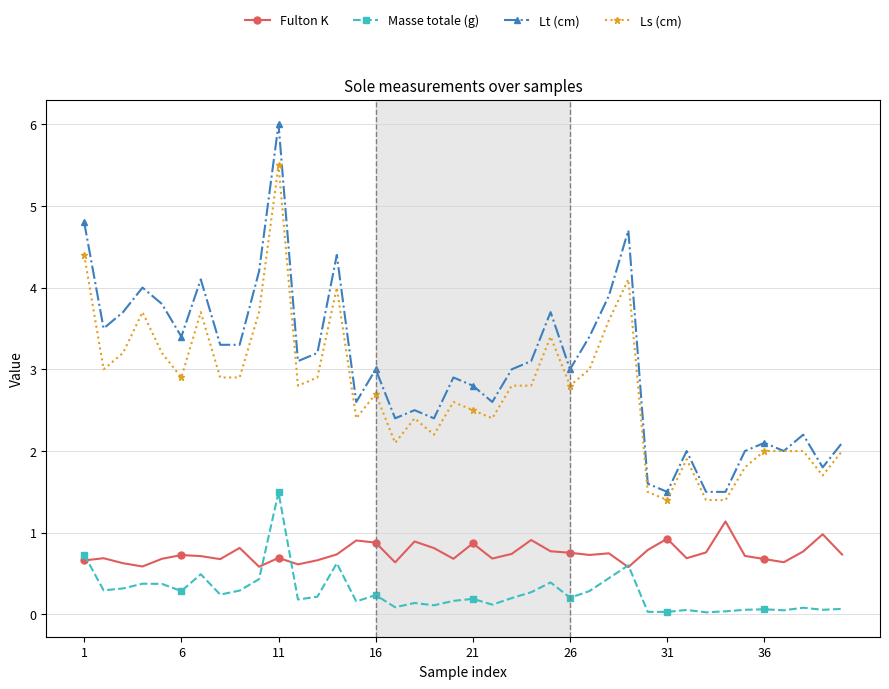

How many lines are shown in the chart?

4